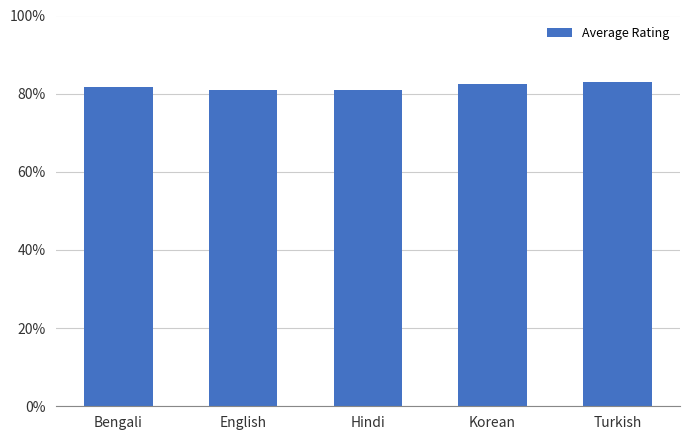

Which has a higher value, Korean or Turkish?

Turkish